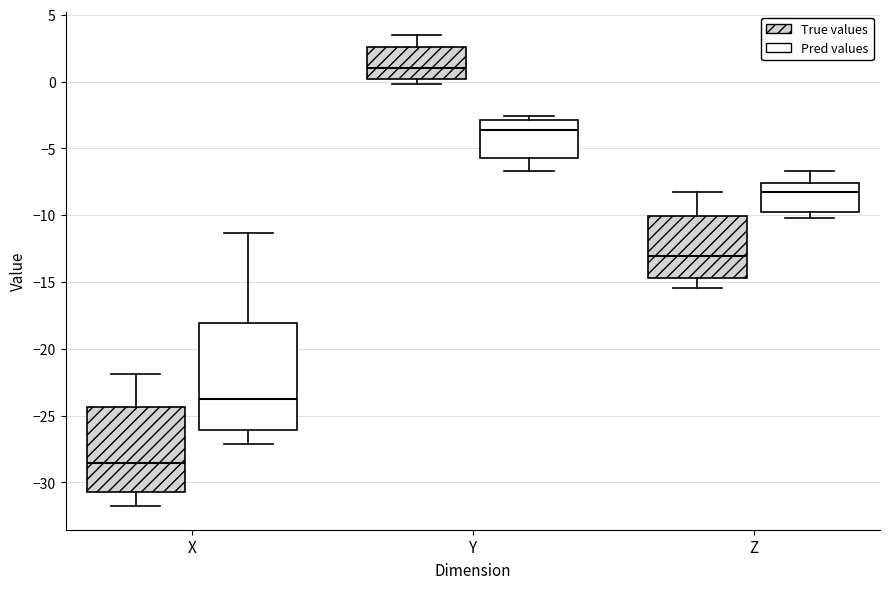

Reading left to right, read every box against the y-axis: the position of its median line, the range the box covers, and the ends of its whiskers. The values are not printed on the chart, so give them approximately, as read against the axis.

X (True values): median -28.5, box -30.5 to -24.5, whiskers -32.0 to -22.0
X (Pred values): median -24.0, box -26.0 to -18.0, whiskers -27.0 to -11.5
Y (True values): median 1.0, box 0.0 to 2.5, whiskers 0.0 (just below the box's lower edge) to 3.5
Y (Pred values): median -3.5, box -5.5 to -3.0, whiskers -6.5 to -2.5
Z (True values): median -13.0, box -14.5 to -10.0, whiskers -15.5 to -8.5
Z (Pred values): median -8.0, box -10.0 to -7.5, whiskers -10.0 (just below the box's lower edge) to -6.5